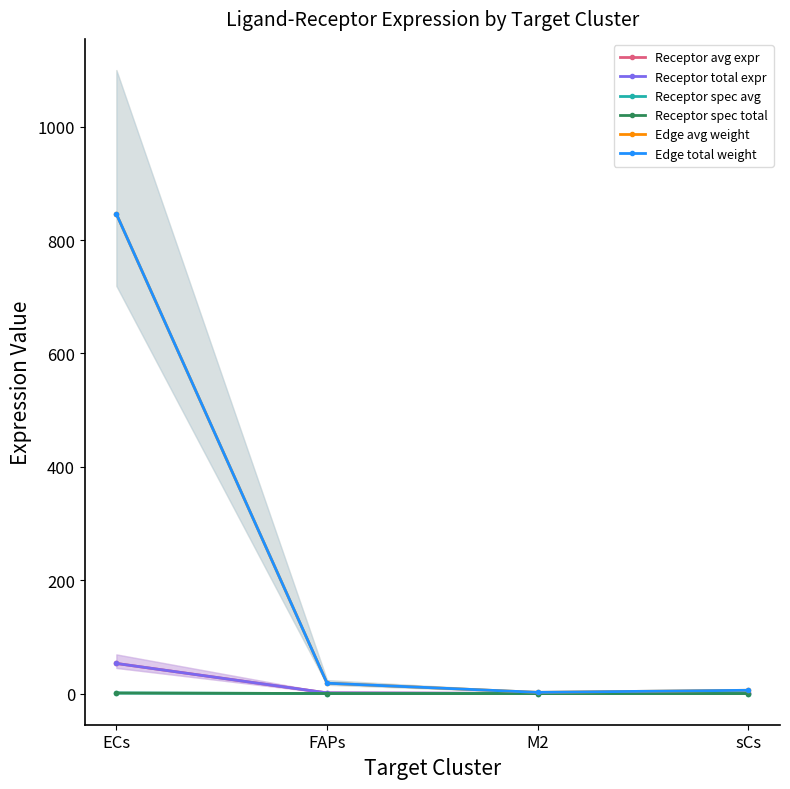

True or false: Edge avg weight and Receptor avg expr intersect in this chart.

False